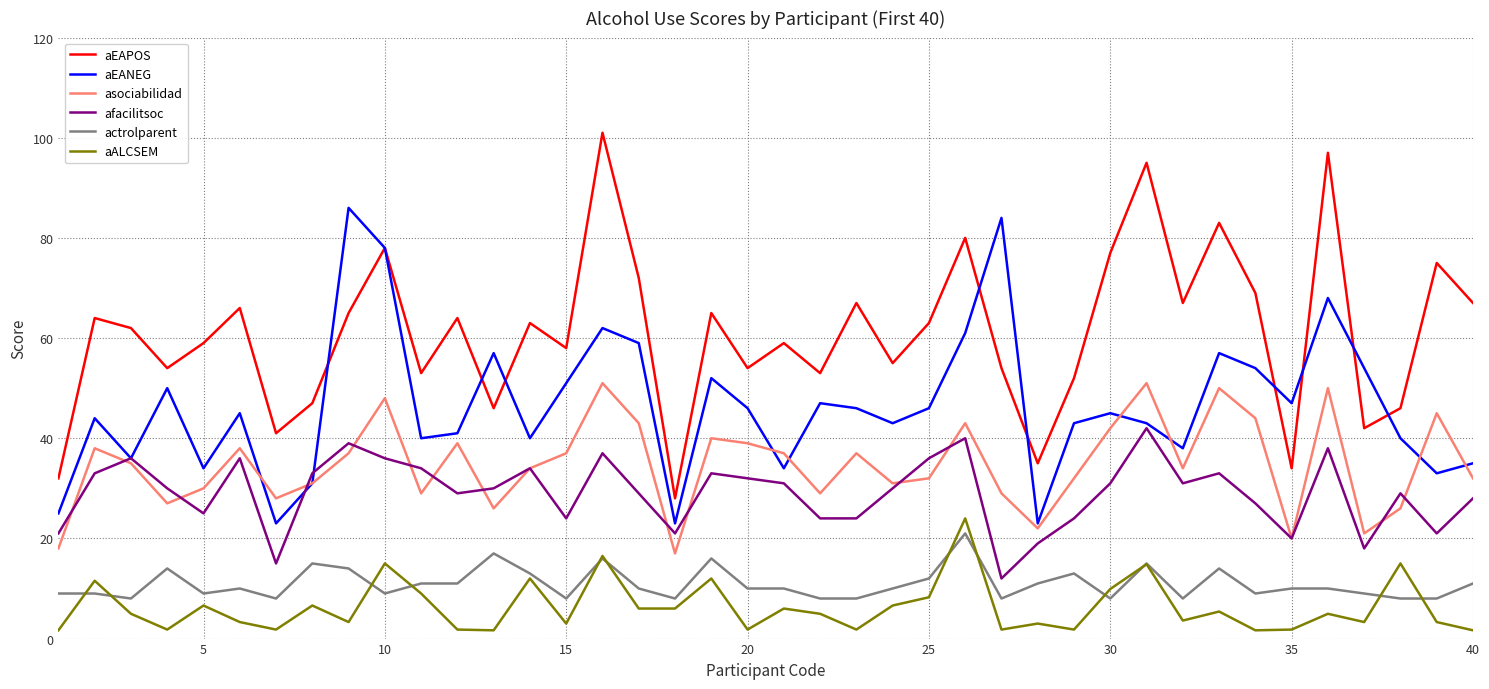

Which series has the widest spread of values?

aEAPOS